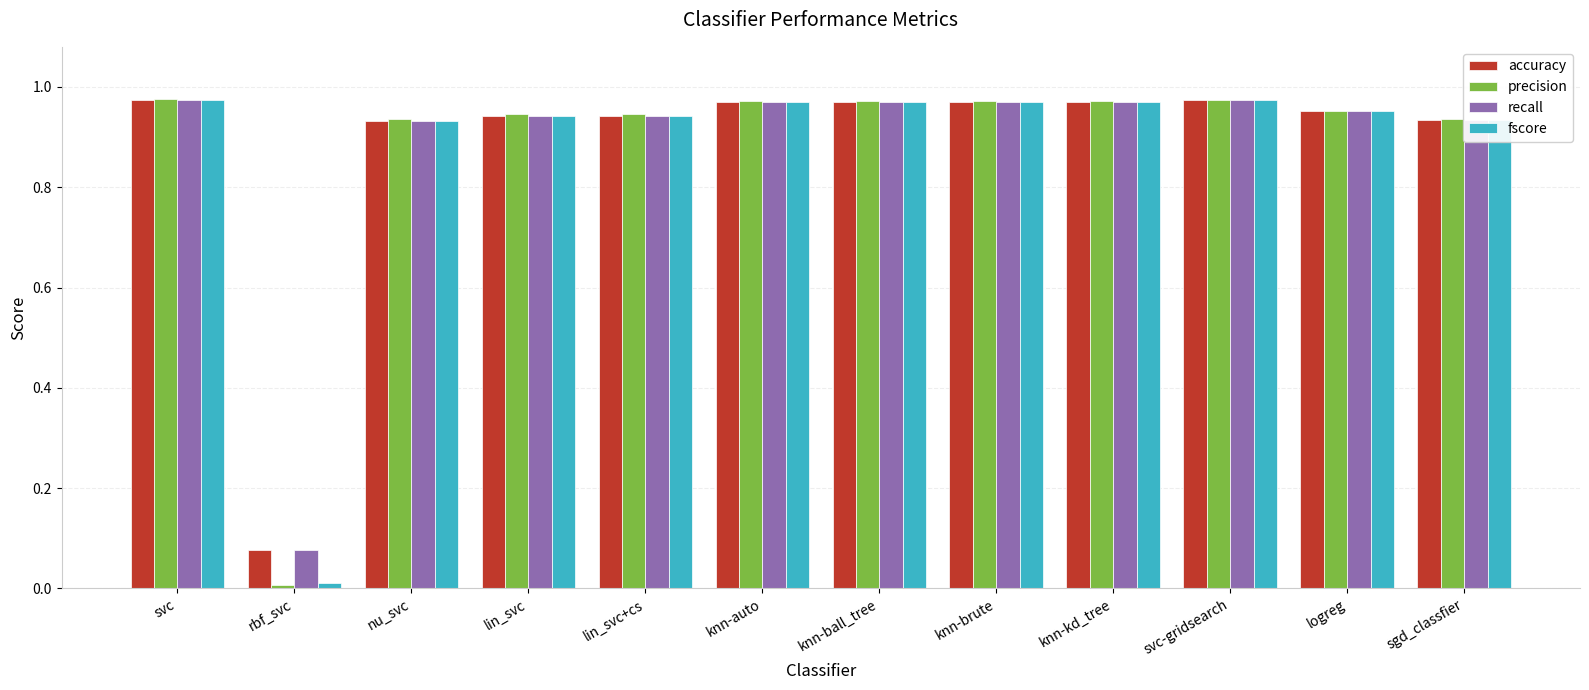

What is the label of the 7th bar from the left?

knn-ball_tree